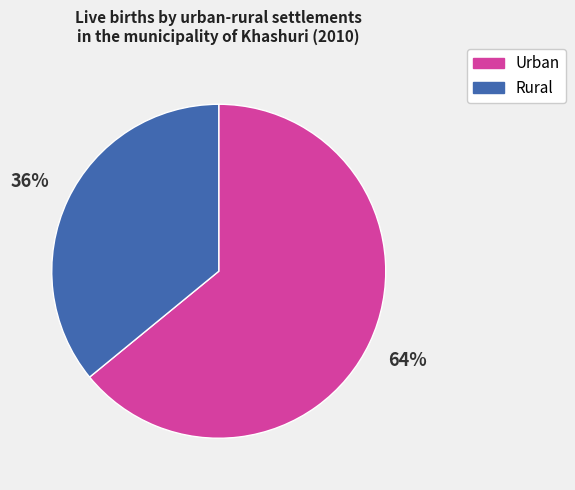

Which slice is the largest?

Urban